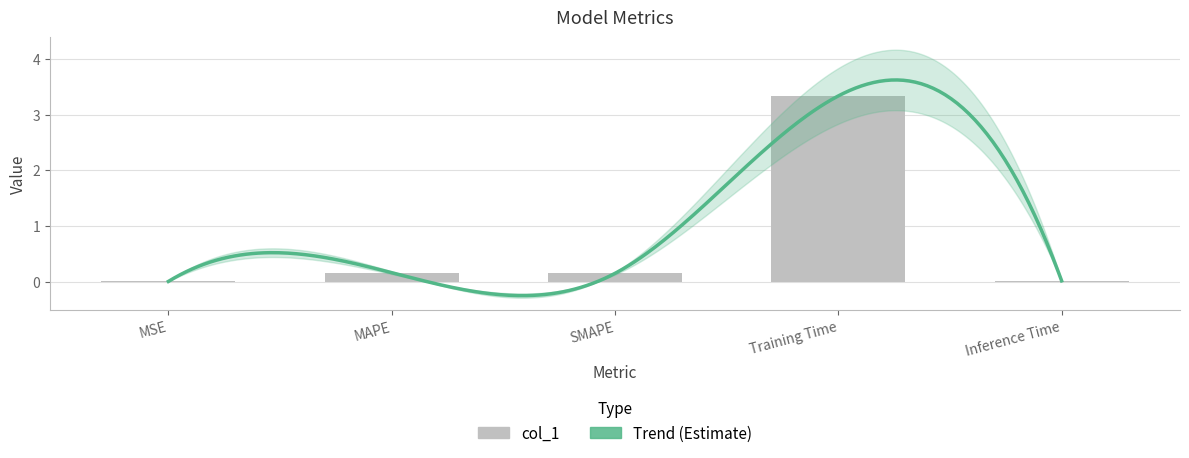

Between SMAPE and Training Time, which is larger?

Training Time